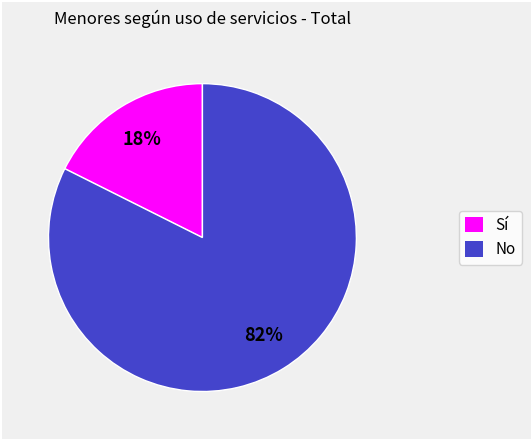

To the nearest percent, what is the average slice percentage?

50%